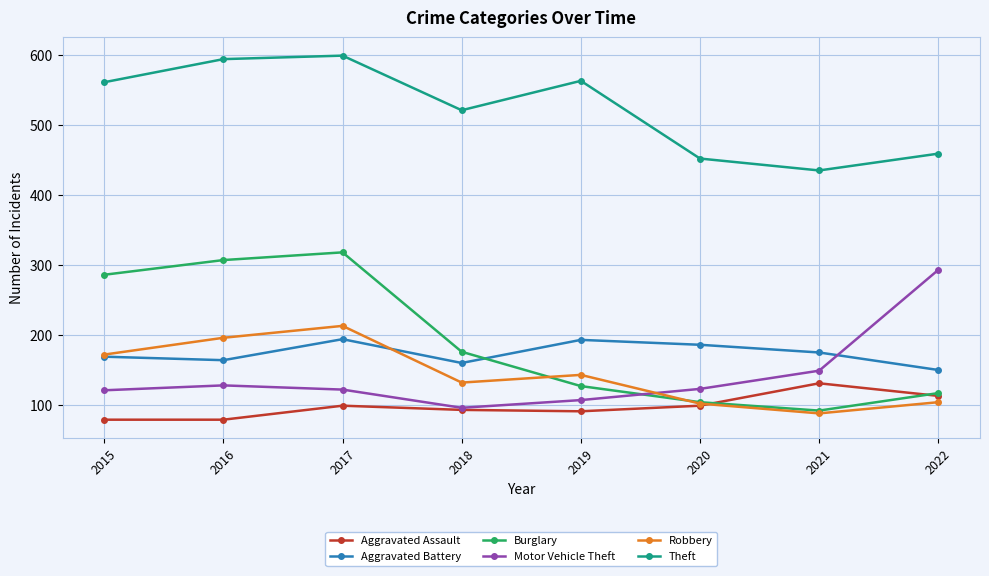

Which series has the largest total across all categories?

Theft